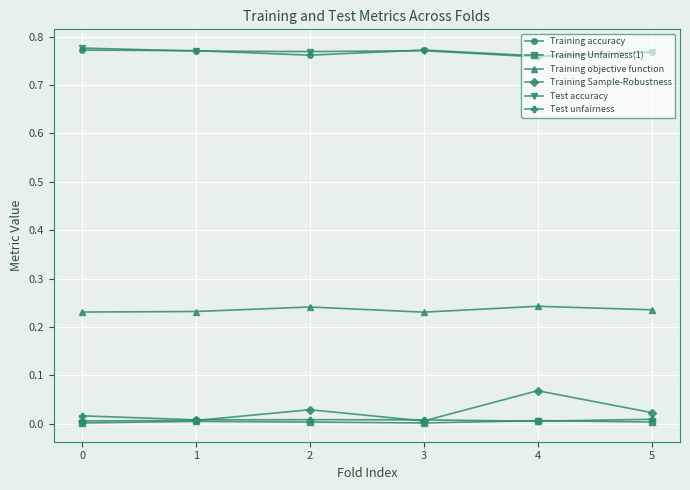

Is it true that Training objective function equals 0.4 at 2?

False